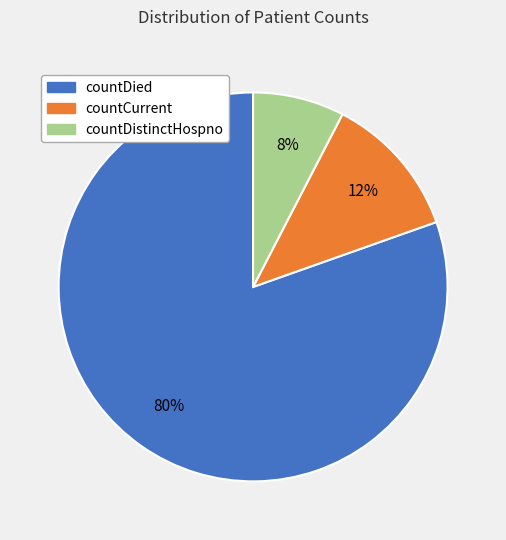

To the nearest percent, what is the difference between the countDied and countCurrent slice percentages?

68%